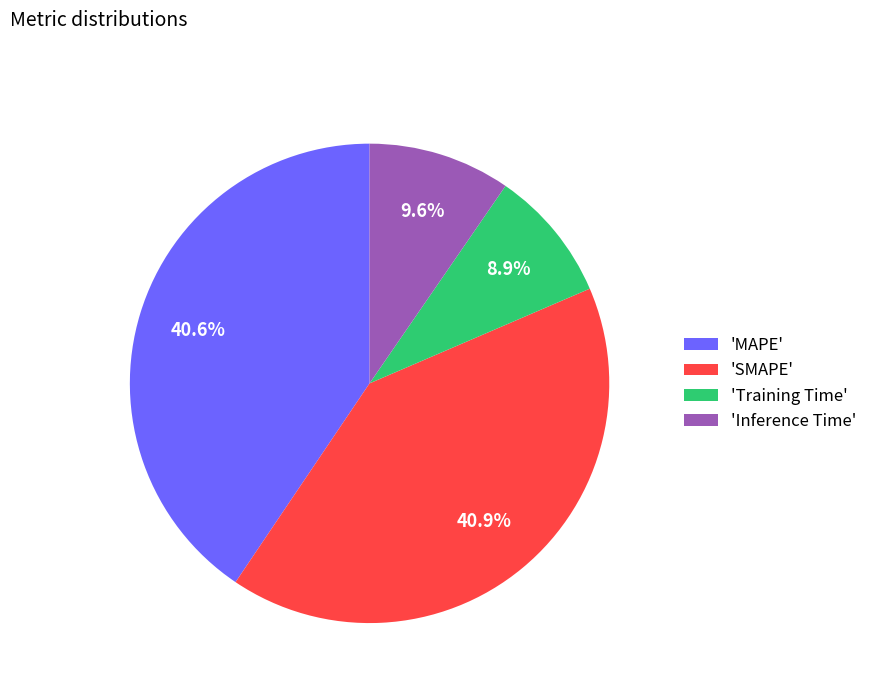

Is there a majority slice in this chart?

No